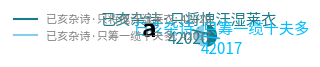

Do 已亥杂诗·只将愧汗湿莱衣 and 已亥杂诗·只筹一缆十夫多 together represent more than half of the pie?

Yes